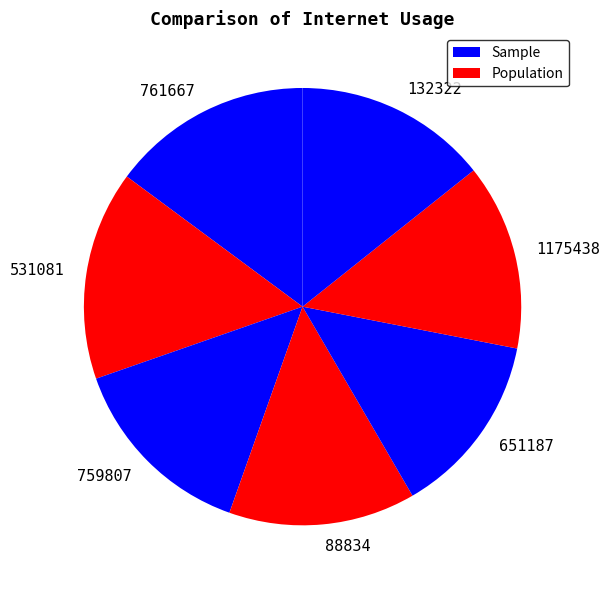

Is it true that 132322 is 14% of the pie?

True